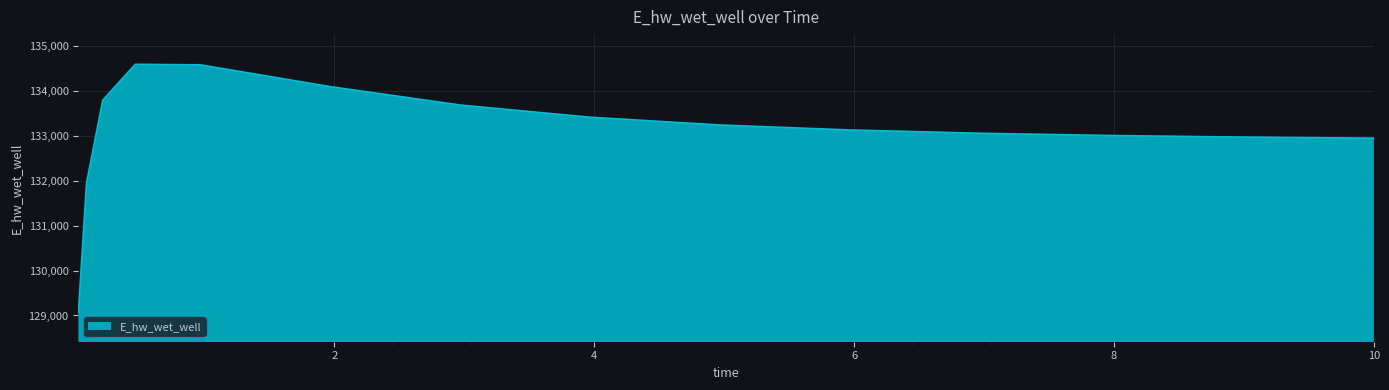

What is the difference between the maximum and minimum values?

5541.0